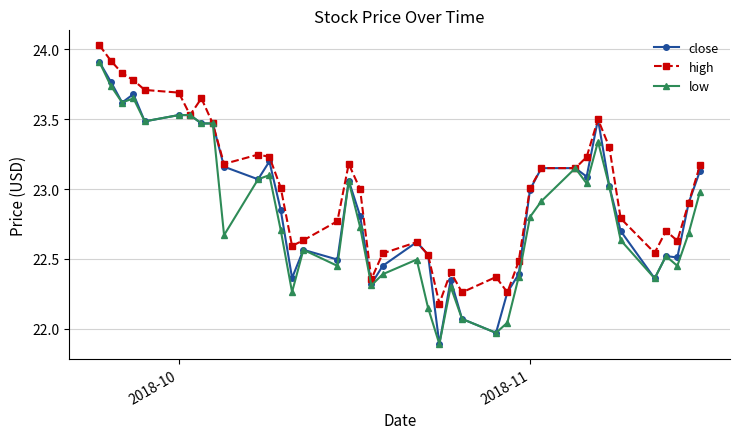

At how many categories does at least one series exceed 22?

40